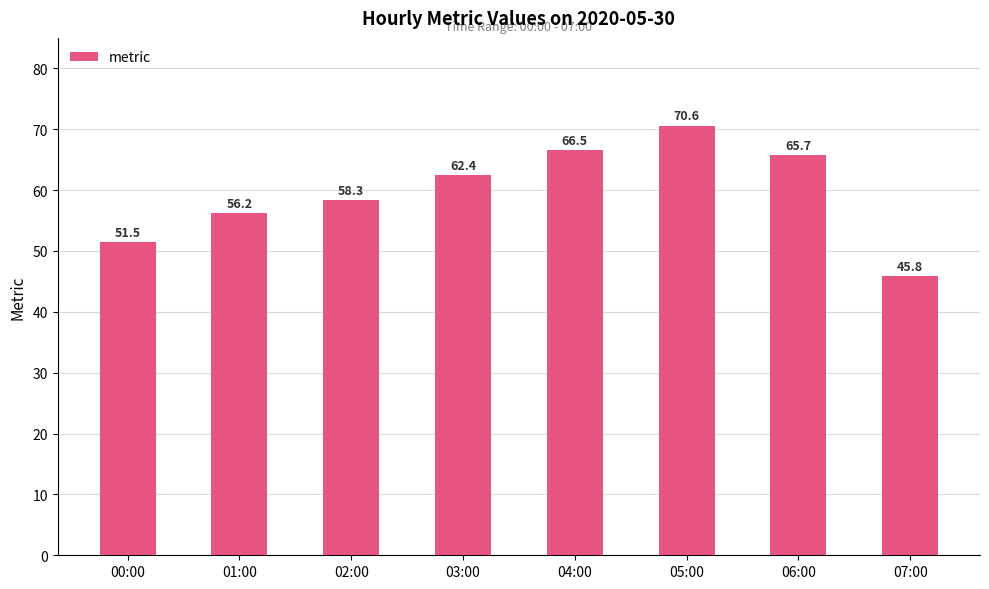

What is the maximum value shown in the chart?

70.6